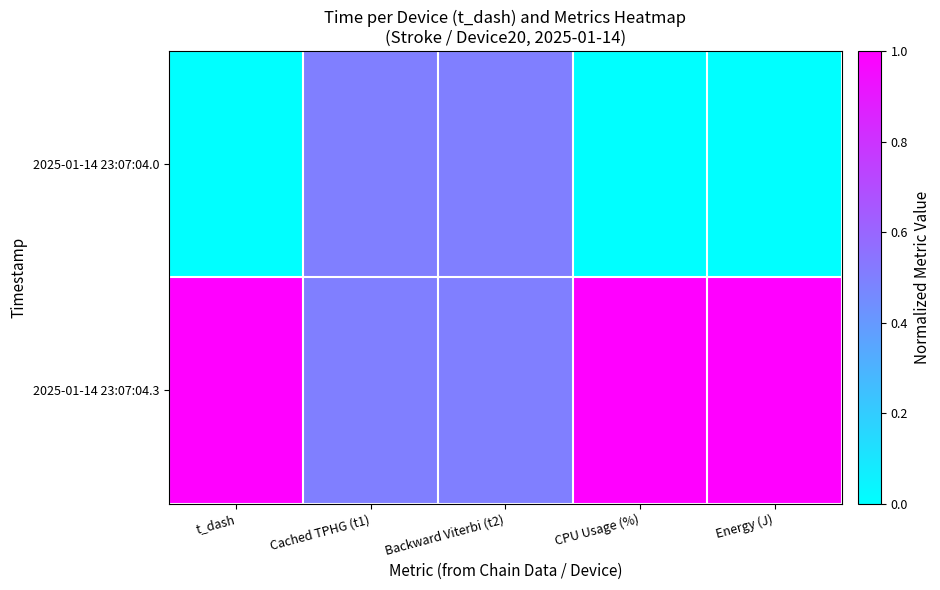

Which series changed the most between t_dash and Backward Viterbi (t2)?

2025-01-14 23:07:04.0